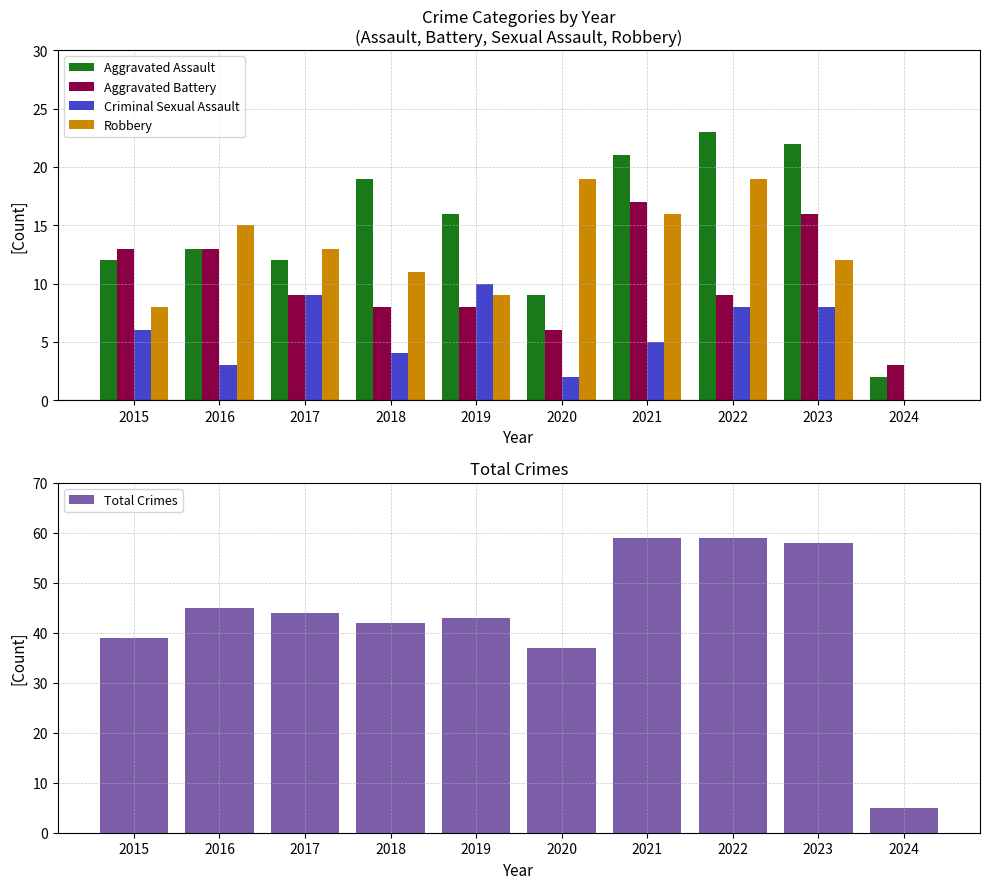

What is the highest value of the Aggravated Battery series?

17